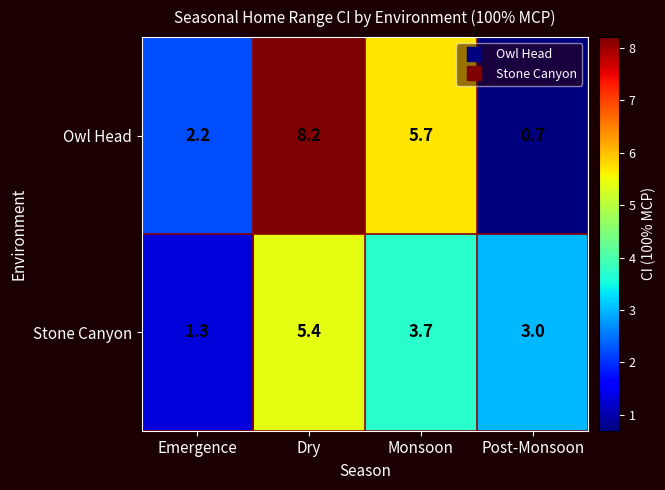

How many data points in Owl Head are less than 5?

2